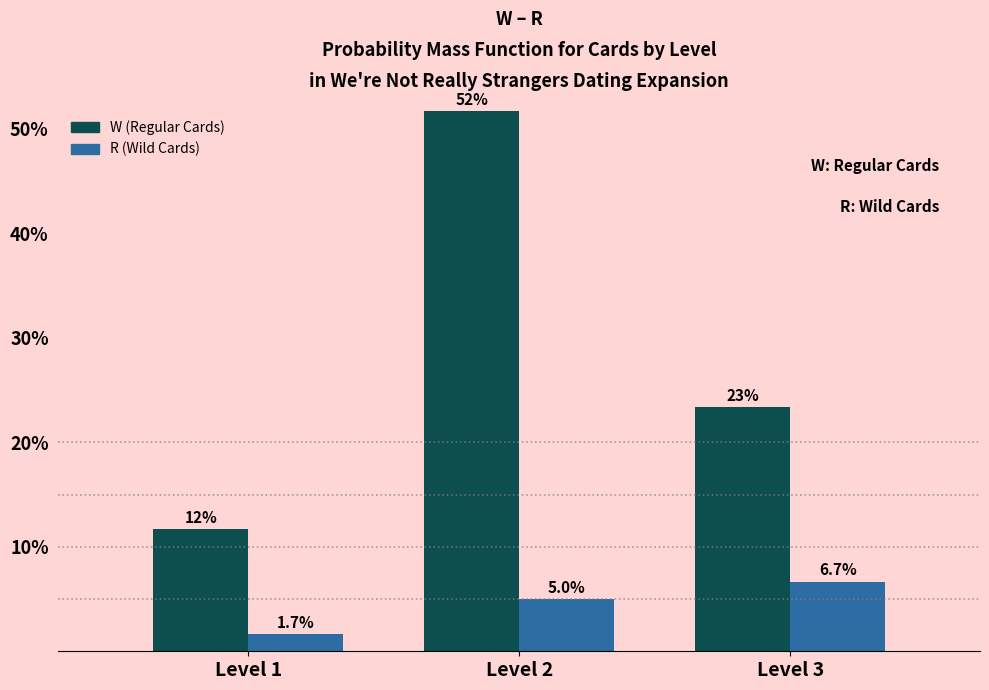

Reading left to right, transcribe all the data shown in this chart.

W (Regular Cards): 11.7	51.7	23.3
R (Wild Cards): 1.7	5.0	6.7